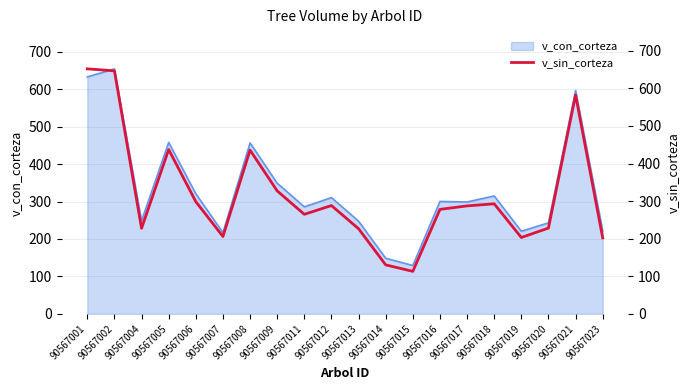

Where is the first local minimum?

90567004